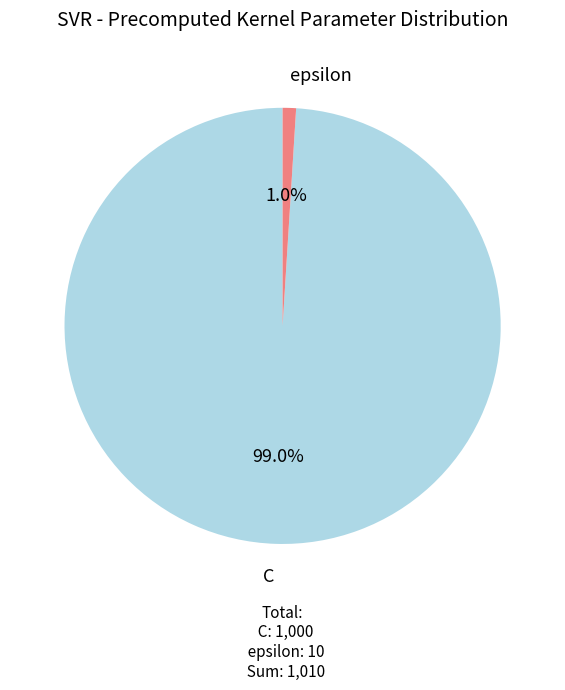

True or false: C accounts for 99% of the total.

True